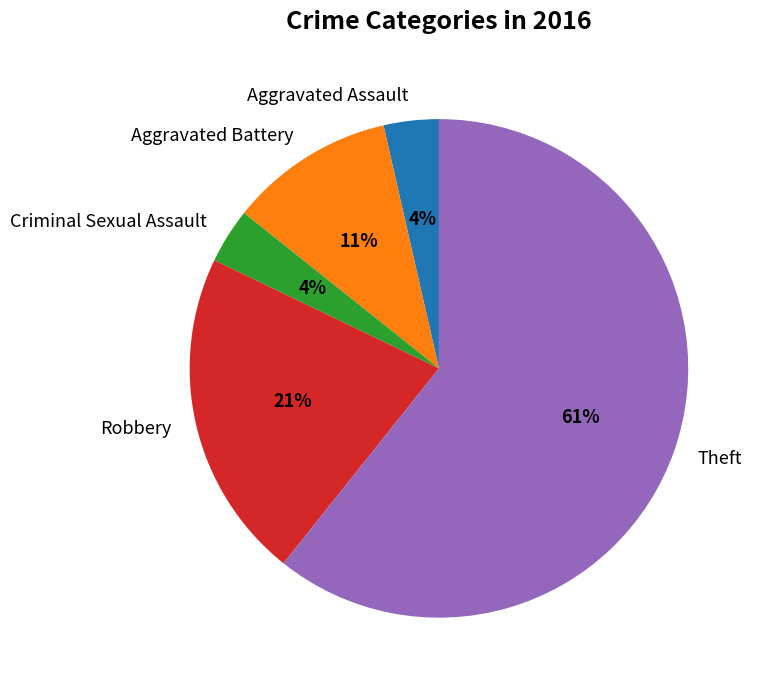

Is there any slice that represents more than half of the pie?

Yes